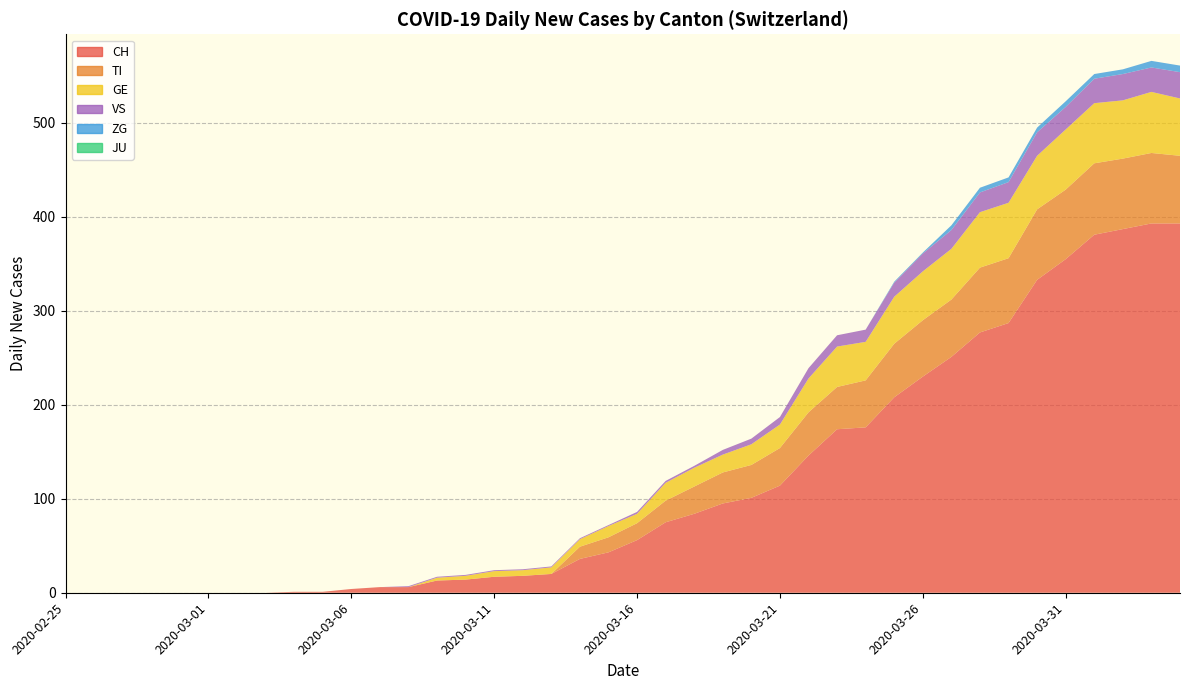

Reading left to right, transcribe all the data shown in this chart.

CH: 2020-02-25=0	2020-02-26=0	2020-02-27=0	2020-02-28=0	2020-02-29=0	2020-03-01=0	2020-03-02=0	2020-03-03=0	2020-03-04=1	2020-03-05=1	2020-03-06=4	2020-03-07=6	2020-03-08=6	2020-03-09=13	2020-03-10=14	2020-03-11=17	2020-03-12=18	2020-03-13=20	2020-03-14=36	2020-03-15=43	2020-03-16=56	2020-03-17=75	2020-03-18=84	2020-03-19=95	2020-03-20=101	2020-03-21=114	2020-03-22=146	2020-03-23=174	2020-03-24=176	2020-03-25=208	2020-03-26=230	2020-03-27=251	2020-03-28=277	2020-03-29=287	2020-03-30=333	2020-03-31=355	2020-04-01=381	2020-04-02=387	2020-04-03=393	2020-04-04=393
TI: 2020-02-25=0	2020-02-26=0	2020-02-27=0	2020-02-28=0	2020-02-29=0	2020-03-01=0	2020-03-02=0	2020-03-03=0	2020-03-04=0	2020-03-05=0	2020-03-06=0	2020-03-07=0	2020-03-08=0	2020-03-09=0	2020-03-10=0	2020-03-11=0	2020-03-12=0	2020-03-13=0	2020-03-14=13	2020-03-15=16	2020-03-16=18	2020-03-17=23	2020-03-18=29	2020-03-19=33	2020-03-20=35	2020-03-21=40	2020-03-22=46	2020-03-23=45	2020-03-24=50	2020-03-25=57	2020-03-26=60	2020-03-27=61	2020-03-28=69	2020-03-29=69	2020-03-30=75	2020-03-31=74	2020-04-01=76	2020-04-02=75	2020-04-03=75	2020-04-04=72
GE: 2020-02-25=0	2020-02-26=0	2020-02-27=0	2020-02-28=0	2020-02-29=0	2020-03-01=0	2020-03-02=0	2020-03-03=0	2020-03-04=0	2020-03-05=0	2020-03-06=0	2020-03-07=0	2020-03-08=0	2020-03-09=3	2020-03-10=4	2020-03-11=6	2020-03-12=6	2020-03-13=7	2020-03-14=8	2020-03-15=12	2020-03-16=10	2020-03-17=19	2020-03-18=20	2020-03-19=19	2020-03-20=22	2020-03-21=25	2020-03-22=36	2020-03-23=43	2020-03-24=41	2020-03-25=50	2020-03-26=52	2020-03-27=54	2020-03-28=59	2020-03-29=59	2020-03-30=57	2020-03-31=64	2020-04-01=64	2020-04-02=62	2020-04-03=65	2020-04-04=61
JU: 2020-02-25=0	2020-02-26=0	2020-02-27=0	2020-02-28=0	2020-02-29=0	2020-03-01=0	2020-03-02=0	2020-03-03=0	2020-03-04=0	2020-03-05=0	2020-03-06=0	2020-03-07=0	2020-03-08=0	2020-03-09=0	2020-03-10=0	2020-03-11=0	2020-03-12=0	2020-03-13=0	2020-03-14=0	2020-03-15=0	2020-03-16=0	2020-03-17=0	2020-03-18=0	2020-03-19=0	2020-03-20=0	2020-03-21=0	2020-03-22=0	2020-03-23=0	2020-03-24=0	2020-03-25=0	2020-03-26=0	2020-03-27=0	2020-03-28=0	2020-03-29=0	2020-03-30=0	2020-03-31=0	2020-04-01=0	2020-04-02=0	2020-04-03=0	2020-04-04=0
ZG: 2020-02-25=0	2020-02-26=0	2020-02-27=0	2020-02-28=0	2020-02-29=0	2020-03-01=0	2020-03-02=0	2020-03-03=0	2020-03-04=0	2020-03-05=0	2020-03-06=0	2020-03-07=0	2020-03-08=0	2020-03-09=0	2020-03-10=0	2020-03-11=0	2020-03-12=0	2020-03-13=0	2020-03-14=0	2020-03-15=0	2020-03-16=0	2020-03-17=0	2020-03-18=0	2020-03-19=0	2020-03-20=0	2020-03-21=0	2020-03-22=0	2020-03-23=0	2020-03-24=0	2020-03-25=1	2020-03-26=1	2020-03-27=5	2020-03-28=5	2020-03-29=5	2020-03-30=5	2020-03-31=6	2020-04-01=5	2020-04-02=5	2020-04-03=7	2020-04-04=7
VS: 2020-02-25=0	2020-02-26=0	2020-02-27=0	2020-02-28=0	2020-02-29=0	2020-03-01=0	2020-03-02=0	2020-03-03=0	2020-03-04=0	2020-03-05=0	2020-03-06=0	2020-03-07=0	2020-03-08=1	2020-03-09=1	2020-03-10=1	2020-03-11=1	2020-03-12=1	2020-03-13=1	2020-03-14=1	2020-03-15=1	2020-03-16=2	2020-03-17=2	2020-03-18=2	2020-03-19=5	2020-03-20=6	2020-03-21=8	2020-03-22=11	2020-03-23=12	2020-03-24=13	2020-03-25=15	2020-03-26=19	2020-03-27=20	2020-03-28=21	2020-03-29=22	2020-03-30=25	2020-03-31=24	2020-04-01=26	2020-04-02=28	2020-04-03=26	2020-04-04=28